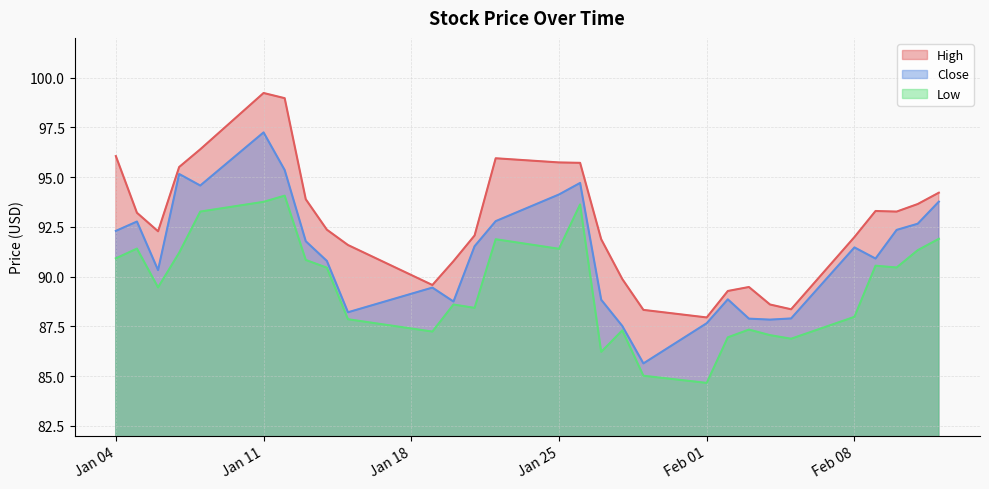

What is the sum of all Close values?

2643.2